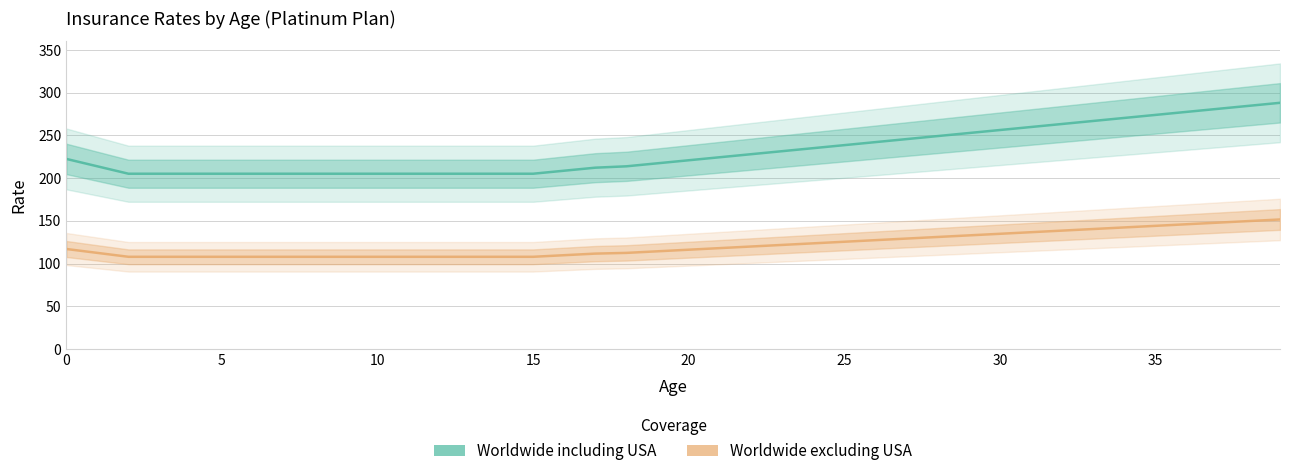

Which has a higher value, 14 or 39?

39